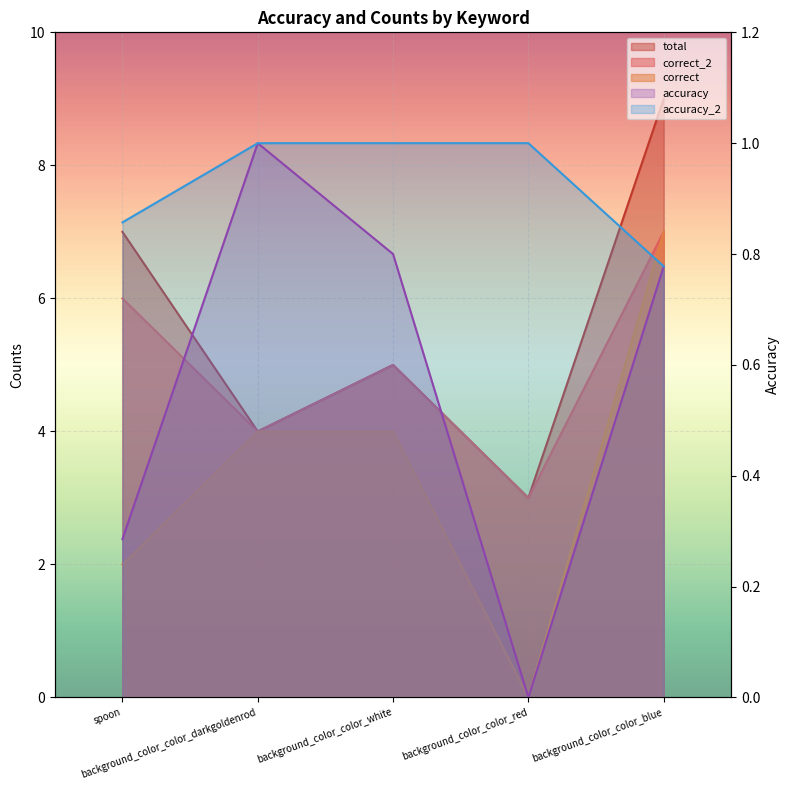

Reading right to left, list all the values displayed in this chart.

correct_2: 7.0	3.0	5.0	4.0	6.0
total: 9.0	3.0	5.0	4.0	7.0
accuracy: 0.8	0.0	0.8	1.0	0.3
correct: 7.0	0.0	4.0	4.0	2.0
accuracy_2: 0.8	1.0	1.0	1.0	0.9